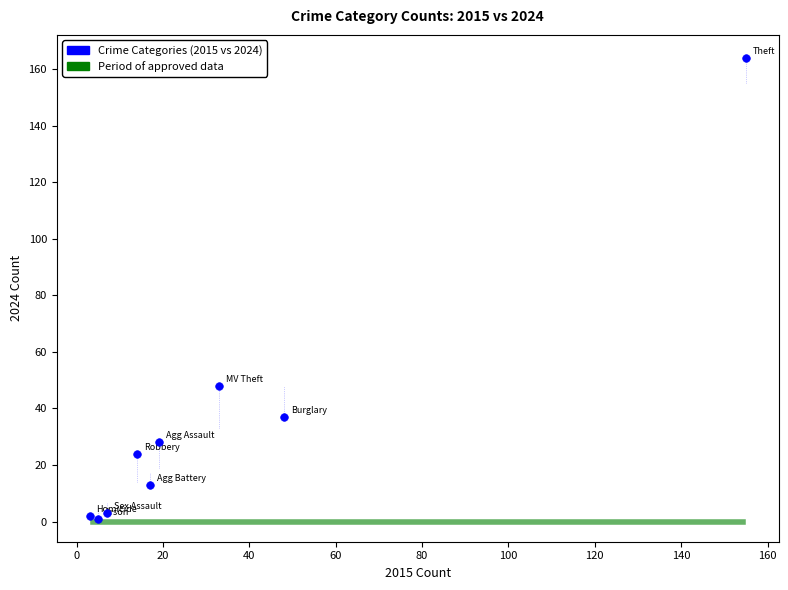

What is the range of Y values (max minus min)?

163